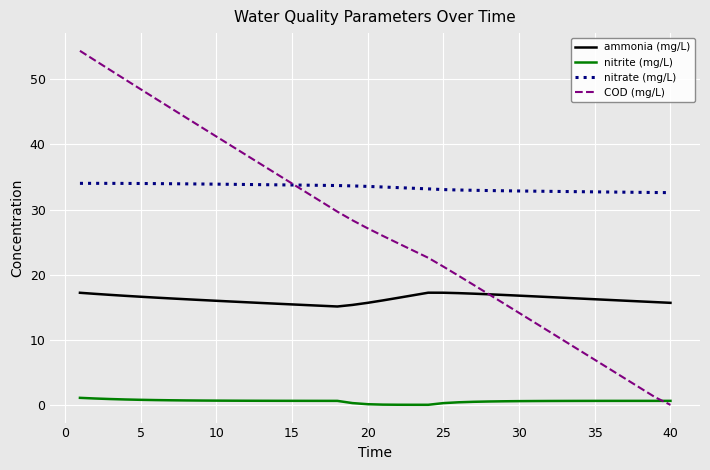

Rank the series by their average value, from lowest to highest.

nitrite (mg/L), ammonia (mg/L), COD (mg/L), nitrate (mg/L)